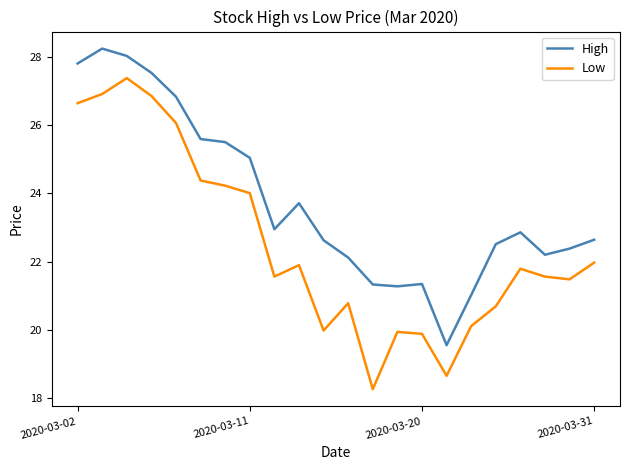

What is the difference between the second highest and second lowest values in the High series?

7.0